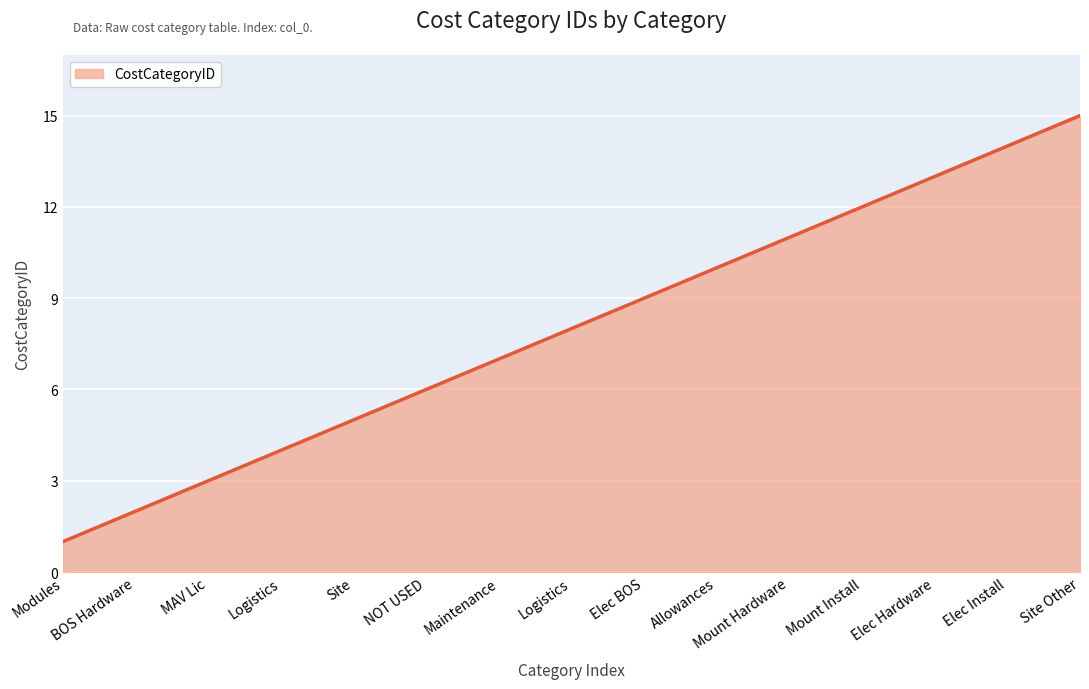

How many lines are shown in the chart?

1